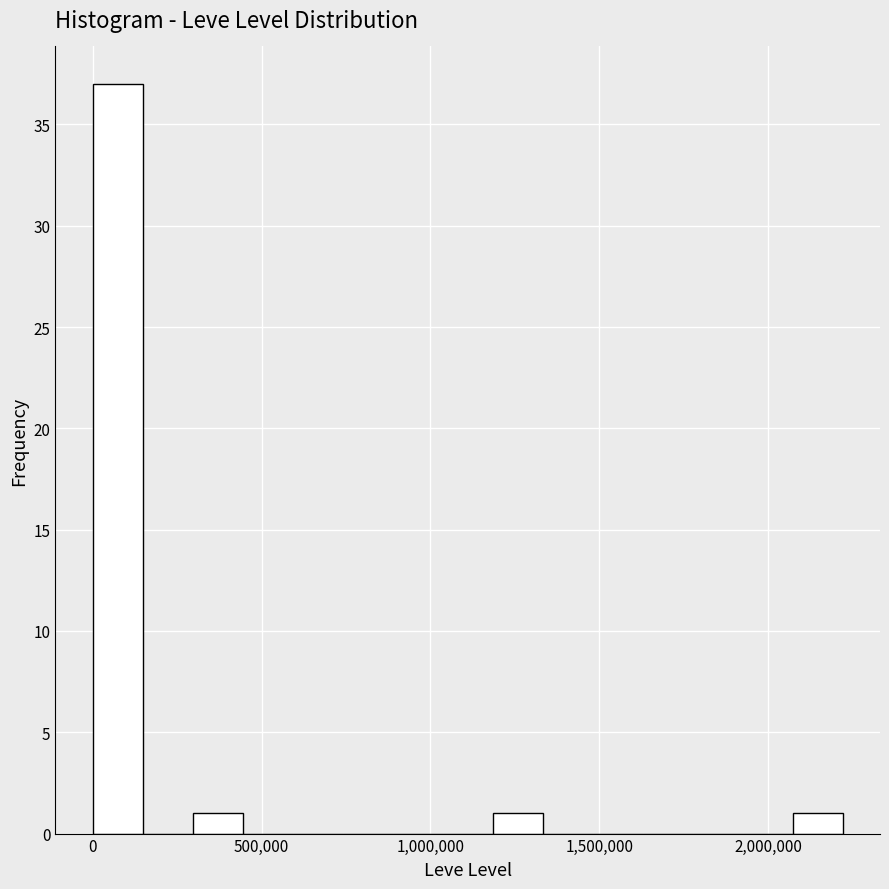

Around what value on the x-axis is the tallest bar? Give the approximate position of its centre, as read against the axis.

50000